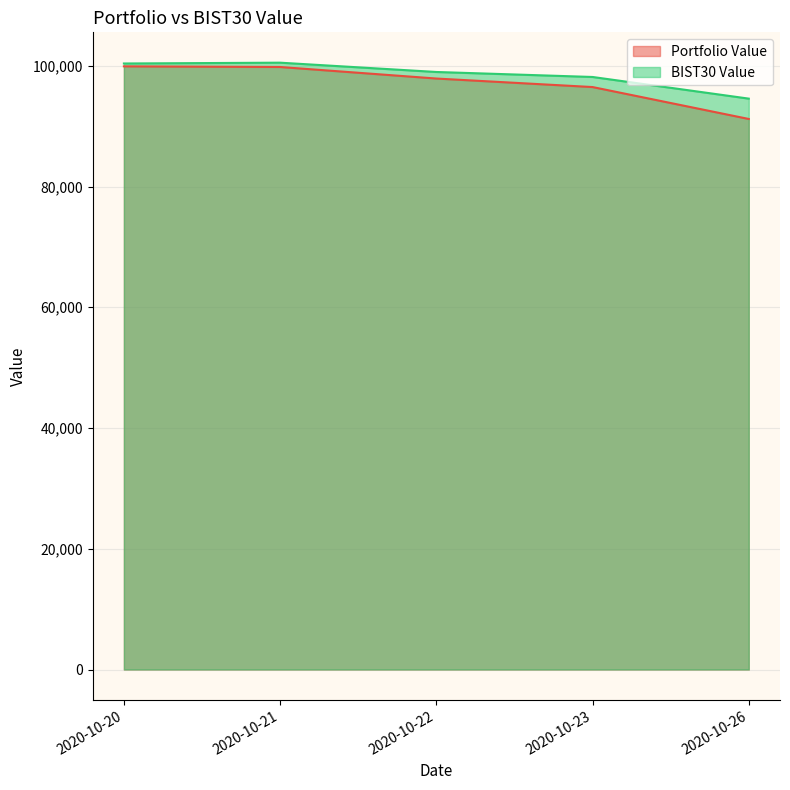

True or false: BIST30 Value and Portfolio Value cross at least once.

False